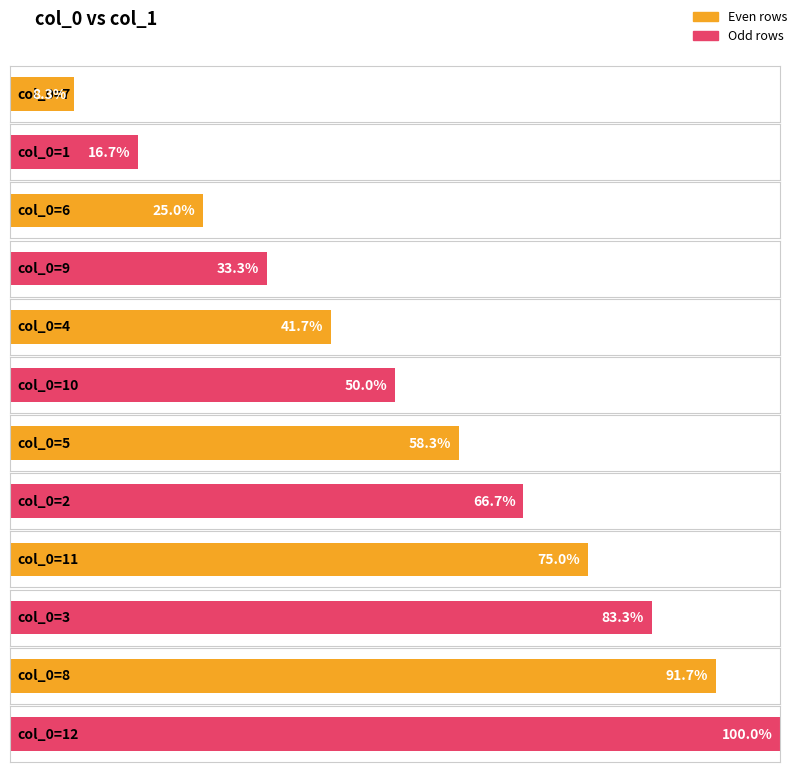

Reading right to left, what are all the values shown in this chart?

12	11	10	9	8	7	6	5	4	3	2	1